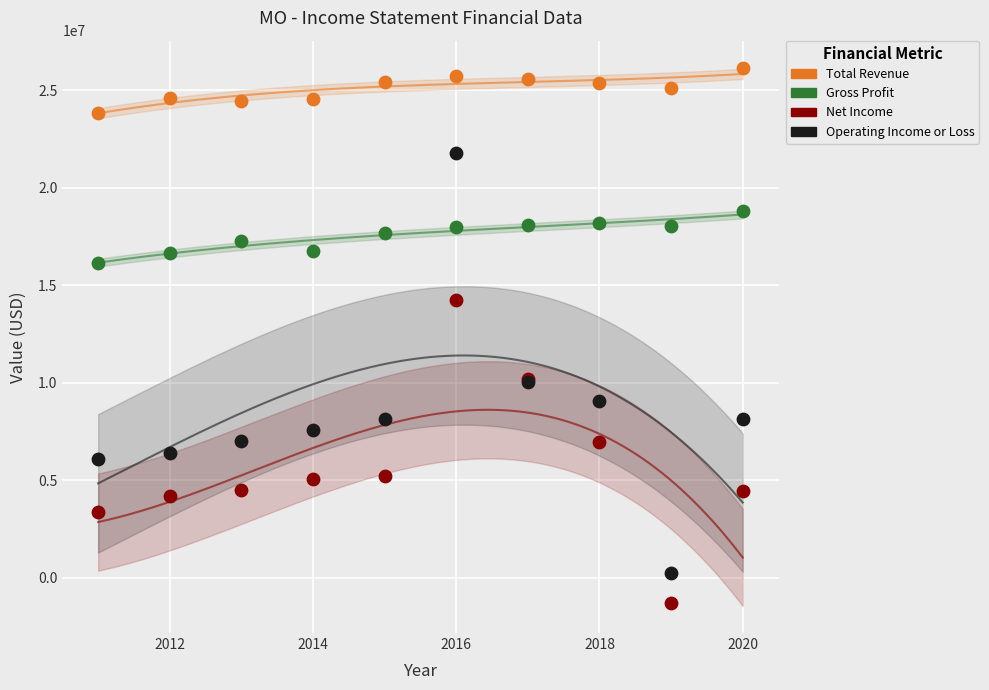

Which series reaches the minimum Y coordinate?

Net Income